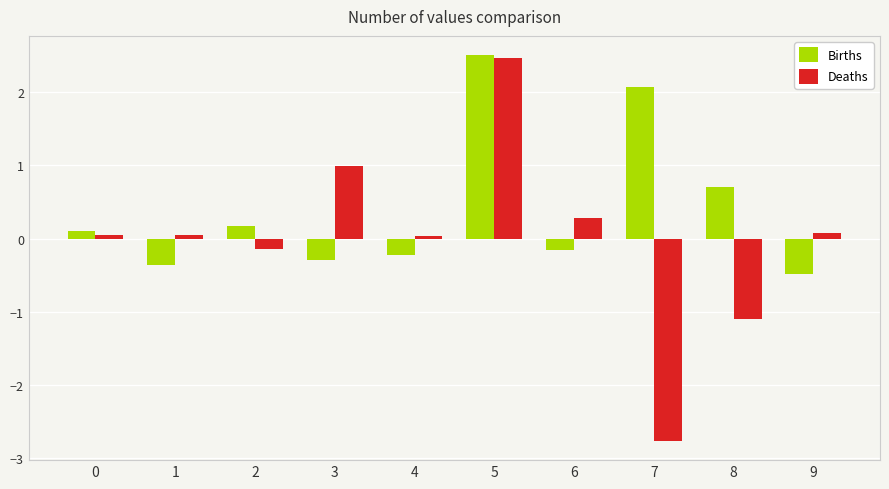

How many positive values does the Deaths series have?

7